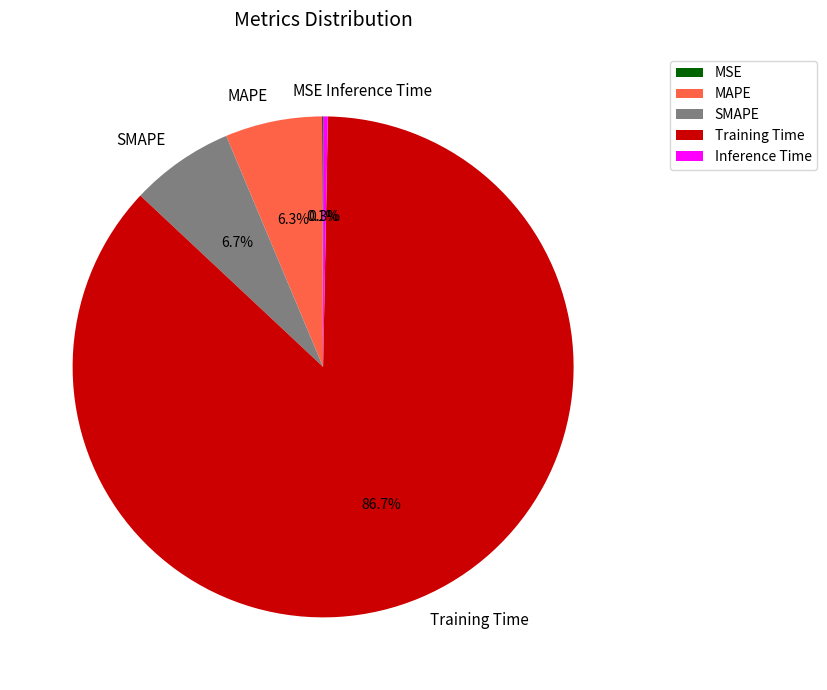

Which slice represents more than half of the pie?

Training Time